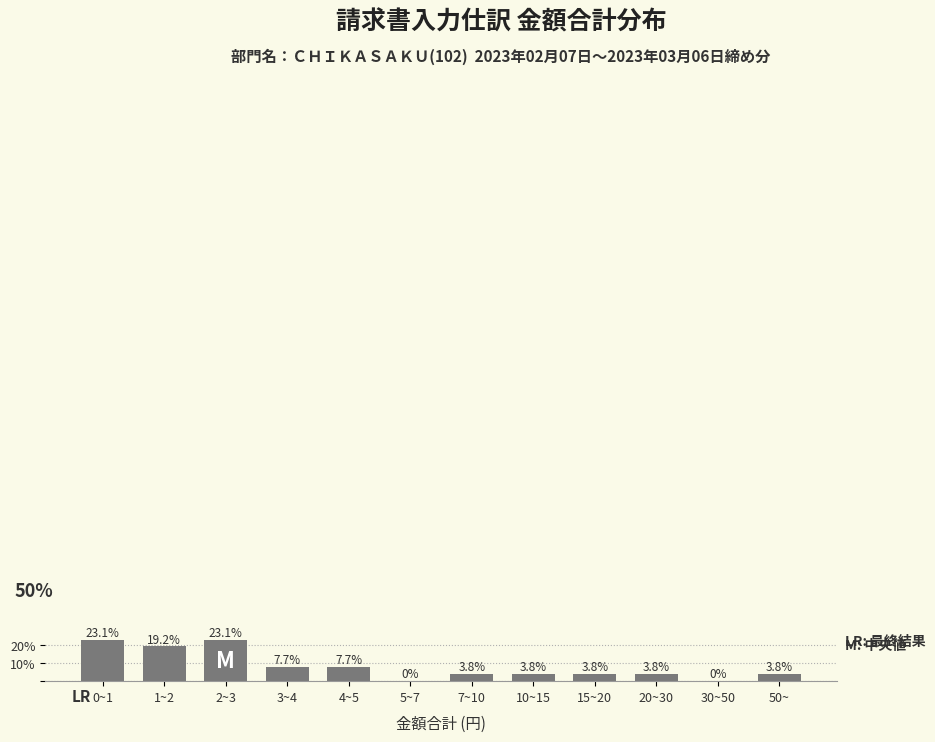

Reading right to left, transcribe all the data shown in this chart.

50~=3.8	30~50=0.0	20~30=3.8	15~20=3.8	10~15=3.8	7~10=3.8	5~7=0.0	4~5=7.7	3~4=7.7	2~3=23.1	1~2=19.2	0~1=23.1